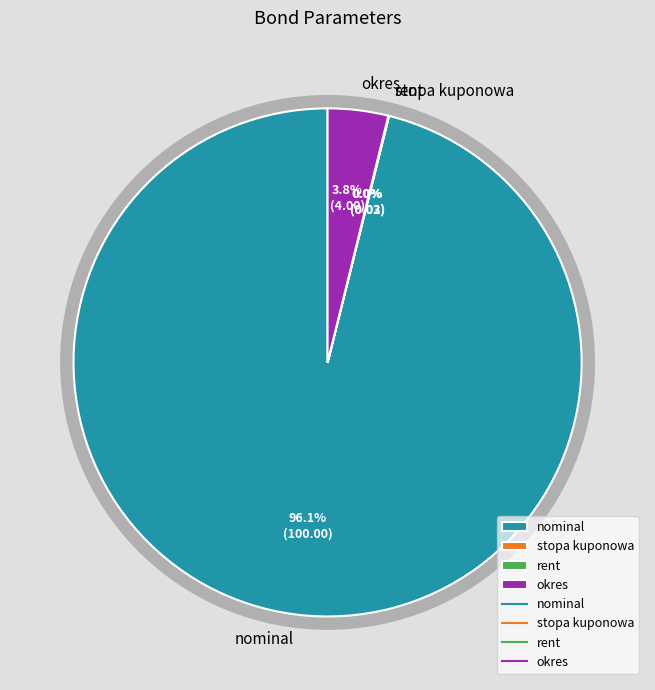

Is it true that stopa kuponowa is 6% of the pie?

False